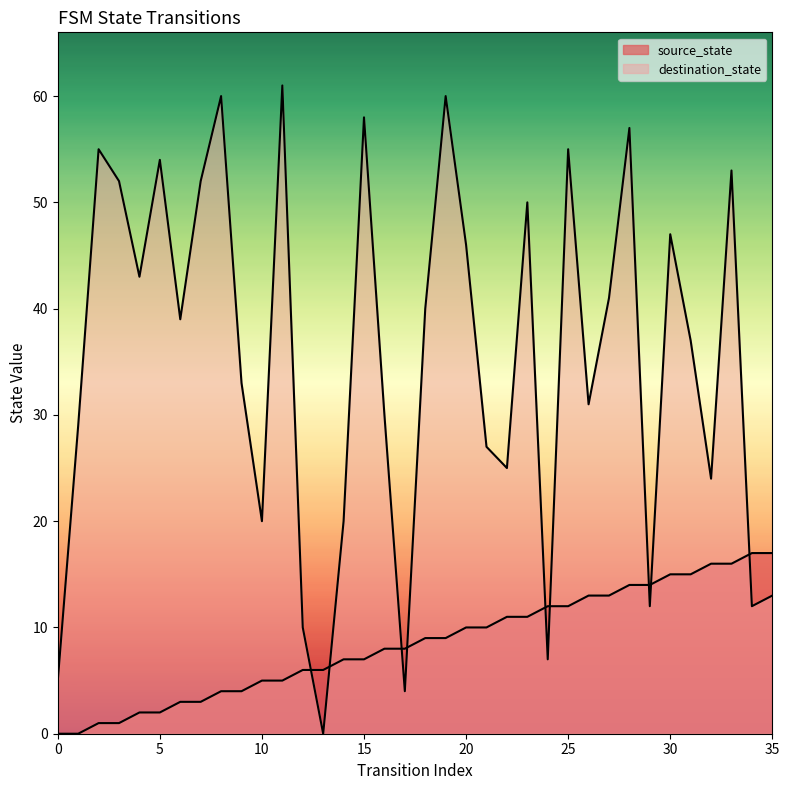

Is it true that destination_state equals 8 at 14?

False